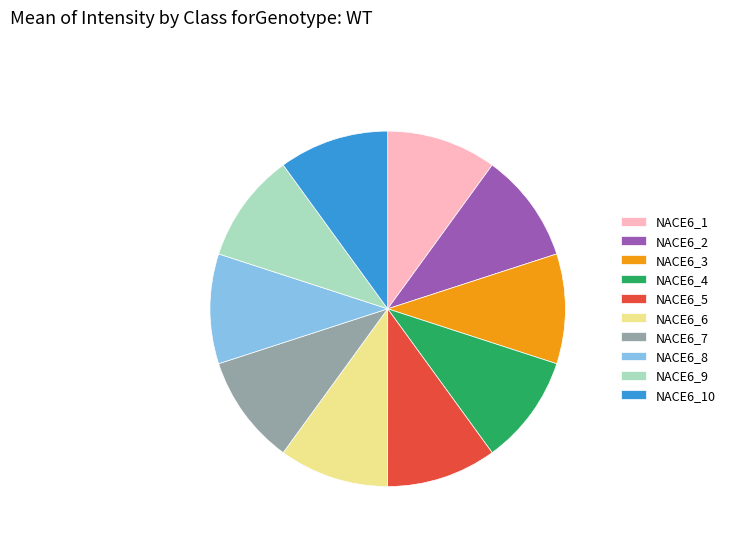

True or false: NACE6_1 accounts for 2% of the total.

False